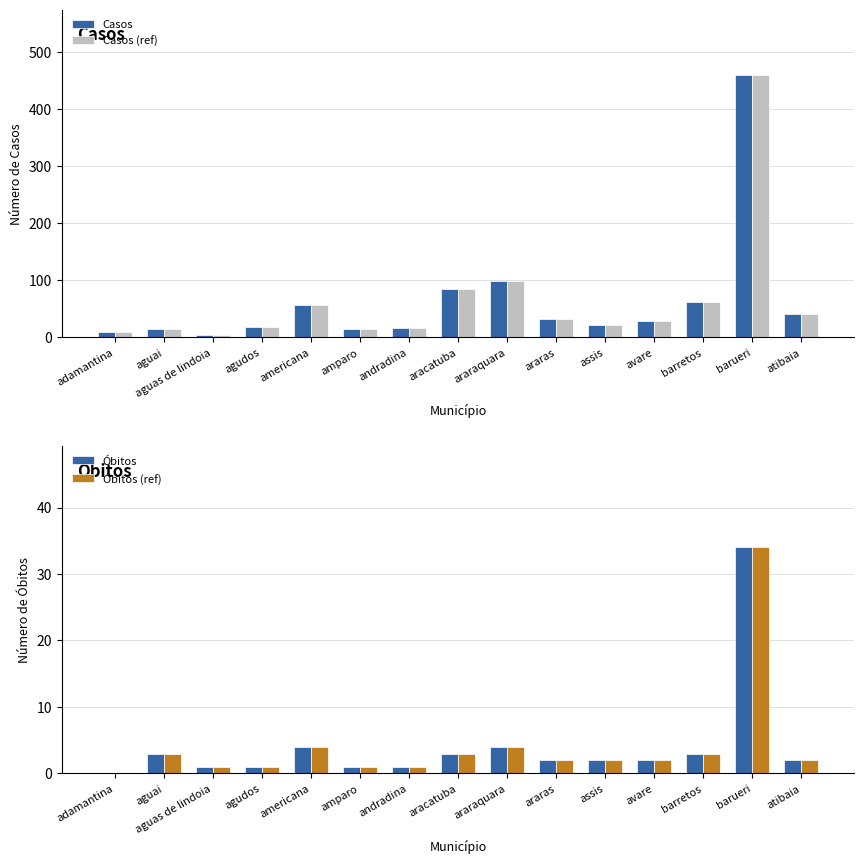

How many values in Óbitos (ref) are above zero?

14